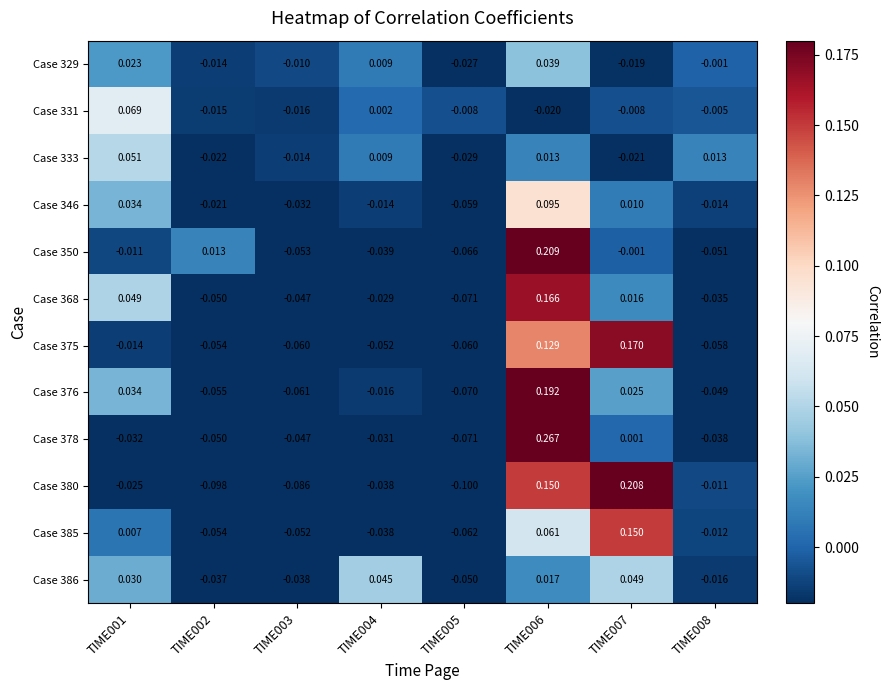

Which label corresponds to the smallest value in the chart?

TIME005